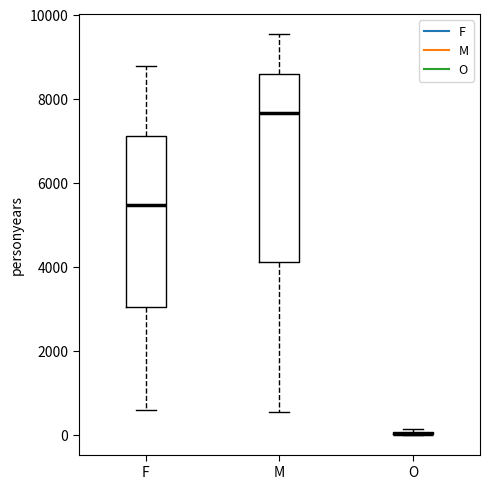

Reading left to right, transcribe this box plot: for each box, give where its median line is, the range the box spans, and where its two whiskers end, as read against the y-axis. The values are not printed on the chart, so give them approximately, as read against the axis.

F: median 5400, box 3000 to 7200, whiskers 600 to 8800
M: median 7600, box 4000 to 8600, whiskers 600 to 9600
O: box collapsed to a line at 0, whiskers 0 to 200